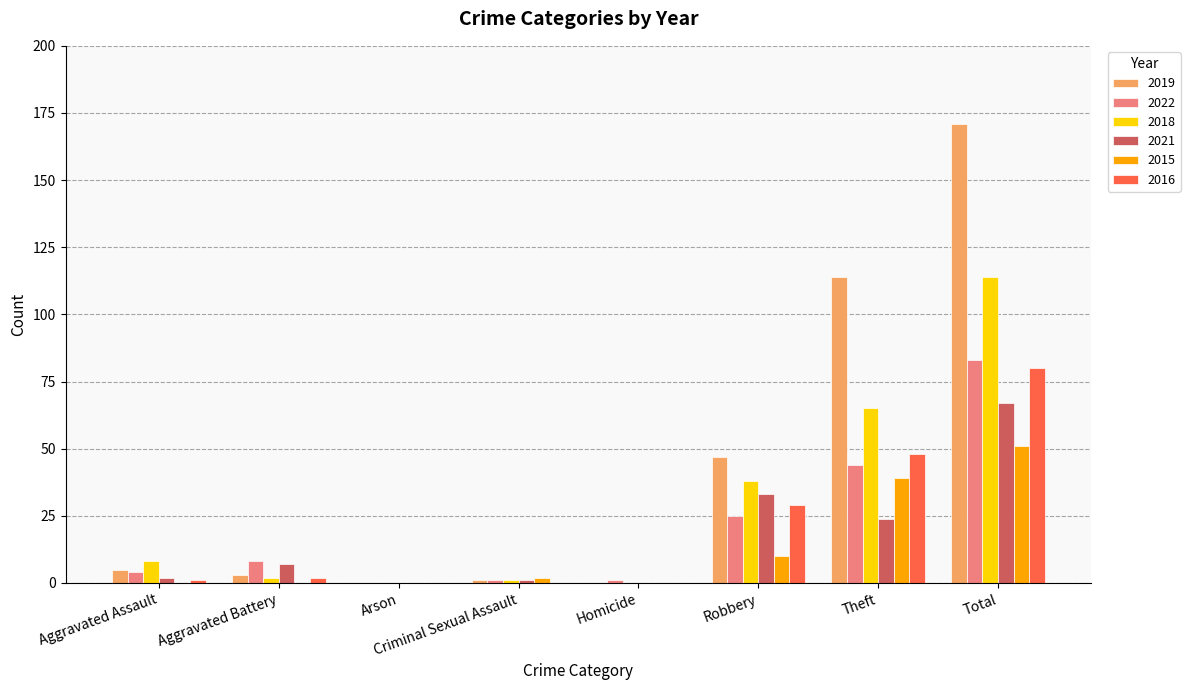

Reading left to right, what are all the values shown in this chart?

2019: 5	3	0	1	0	47	114	171
2022: 4	8	0	1	1	25	44	83
2018: 8	2	0	1	0	38	65	114
2021: 2	7	0	1	0	33	24	67
2015: 0	0	0	2	0	10	39	51
2016: 1	2	0	0	0	29	48	80